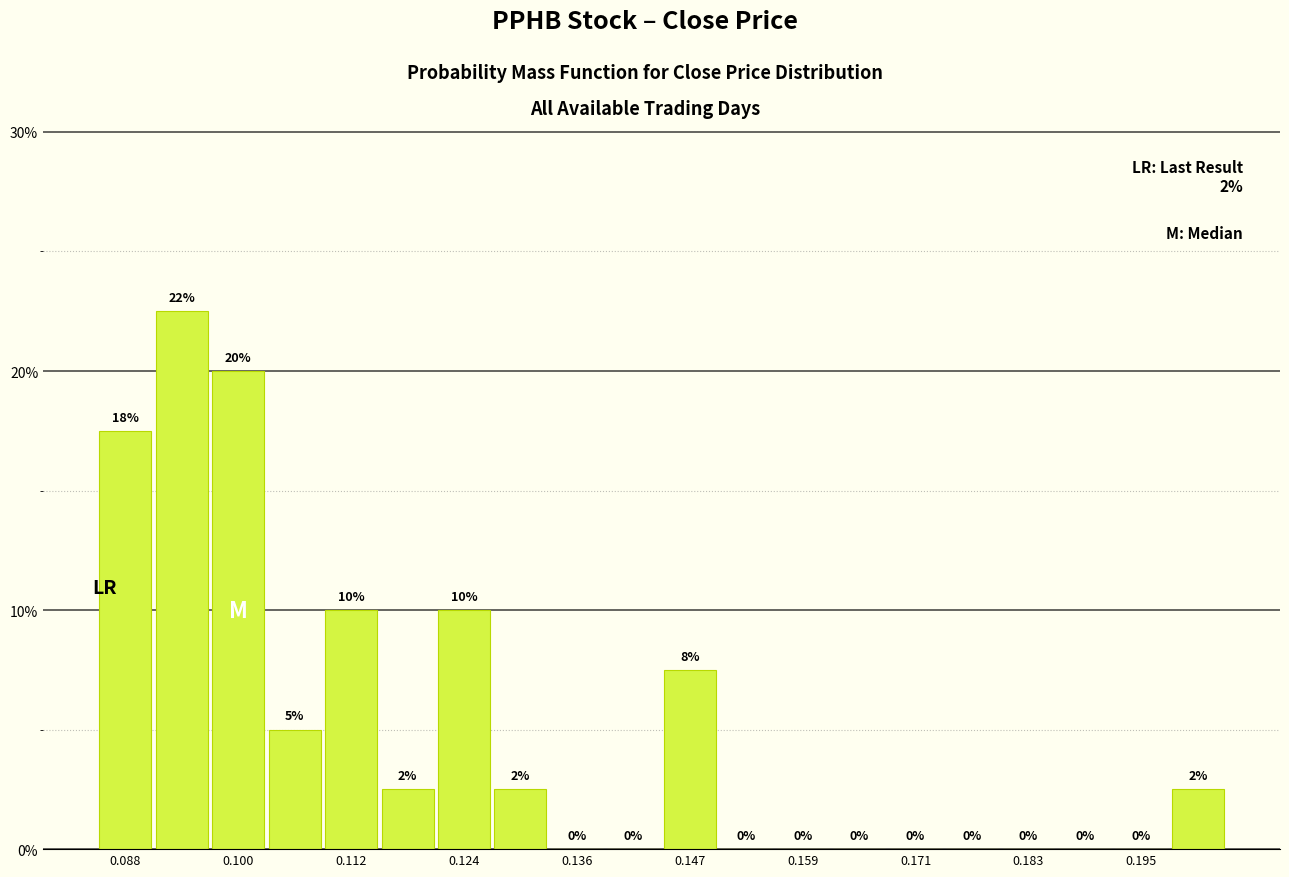

Read against the x-axis, roughly where is the centre of the tallest bar?

0.094